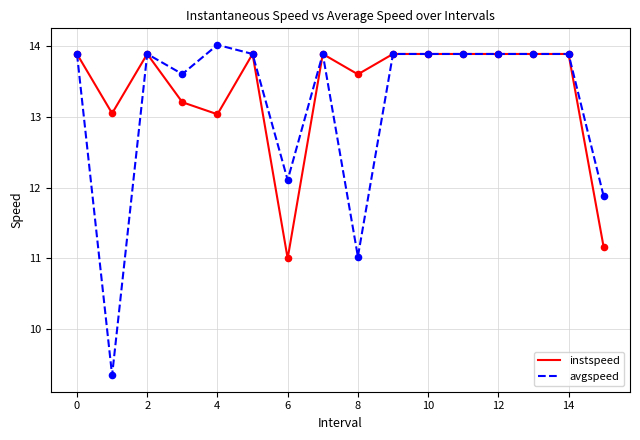

At how many categories does at least one series exceed 11?

16